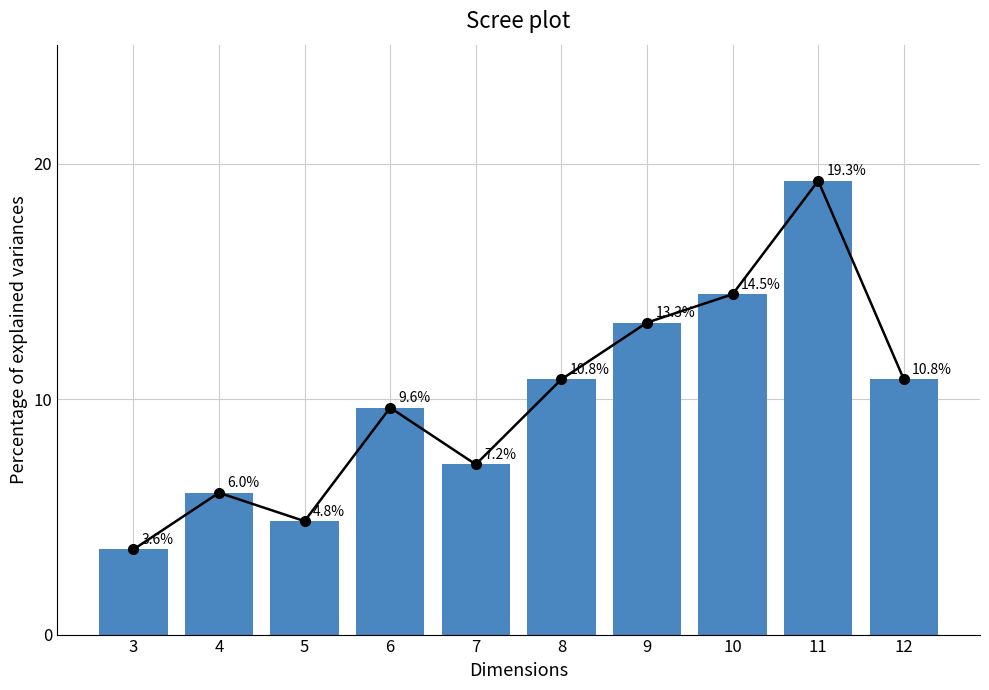

What is the approximate value at 12?

10.8